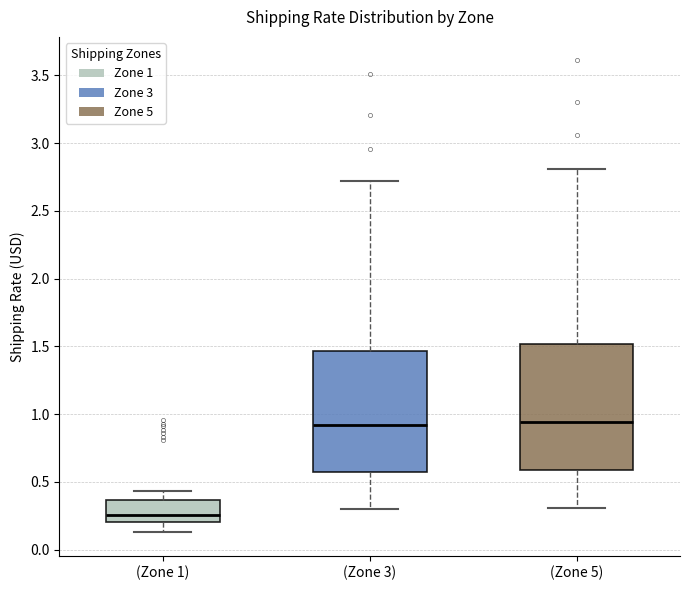

Reading left to right, read every box against the y-axis: the position of its median line, the range the box covers, and the ends of its whiskers. The values are not printed on the chart, so give them approximately, as read against the axis.

(Zone 1): median 0.25, box 0.20 to 0.35, whiskers 0.15 to 0.45
(Zone 3): median 0.90, box 0.60 to 1.45, whiskers 0.30 to 2.70
(Zone 5): median 0.95, box 0.60 to 1.50, whiskers 0.30 to 2.80